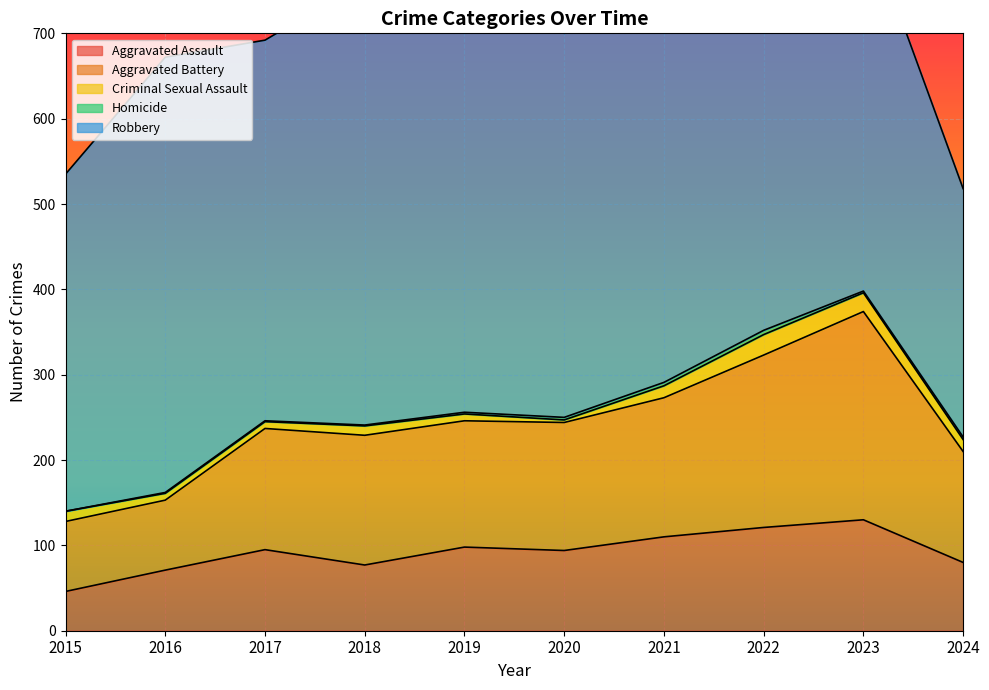

How many distinct data groups are displayed?

5